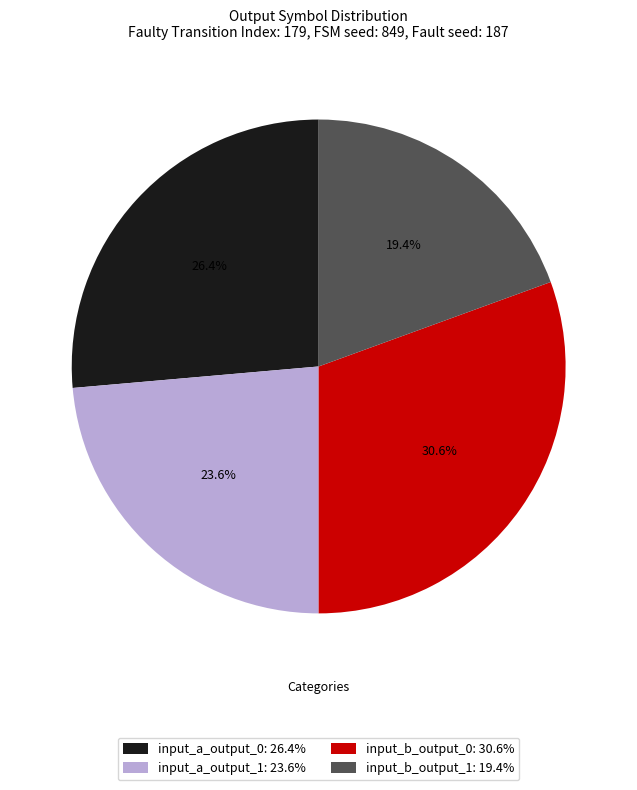

Combined, do input_b_output_1: 19.4% and input_a_output_0: 26.4% account for over 50%?

No